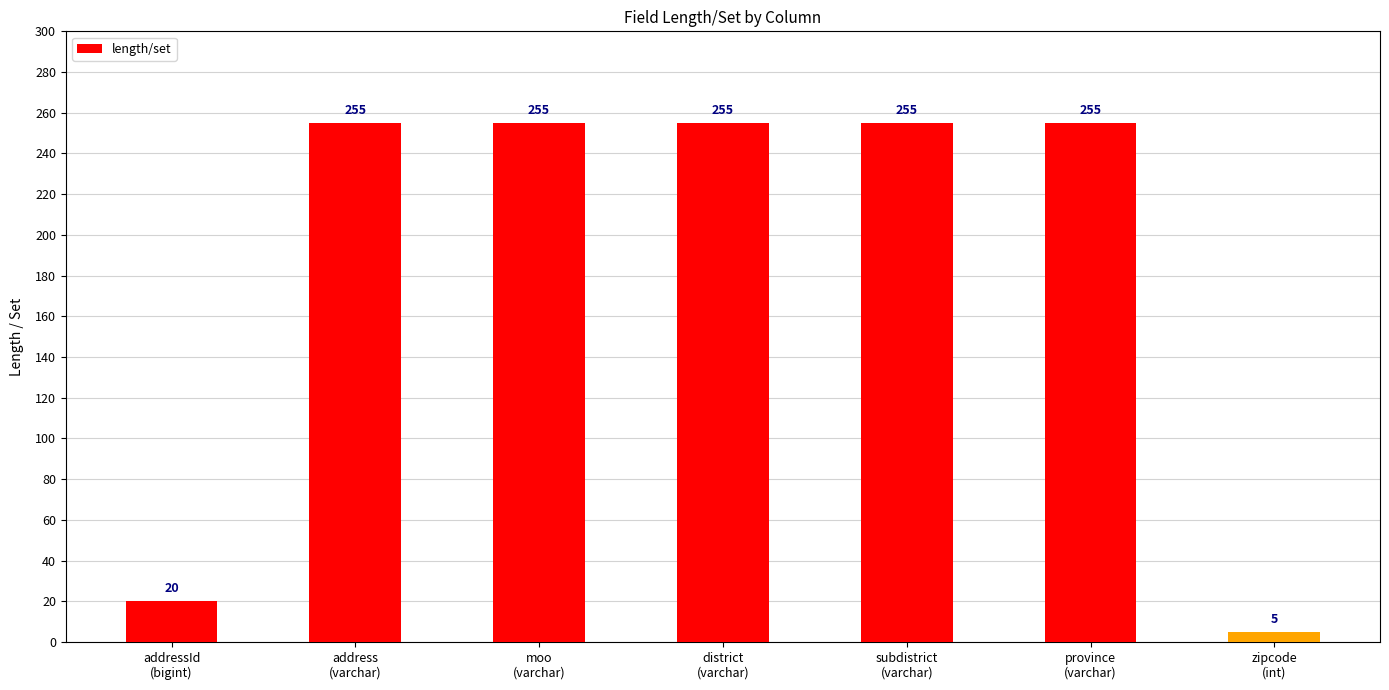

At which label is the value closest to 130?

addressId
(bigint)